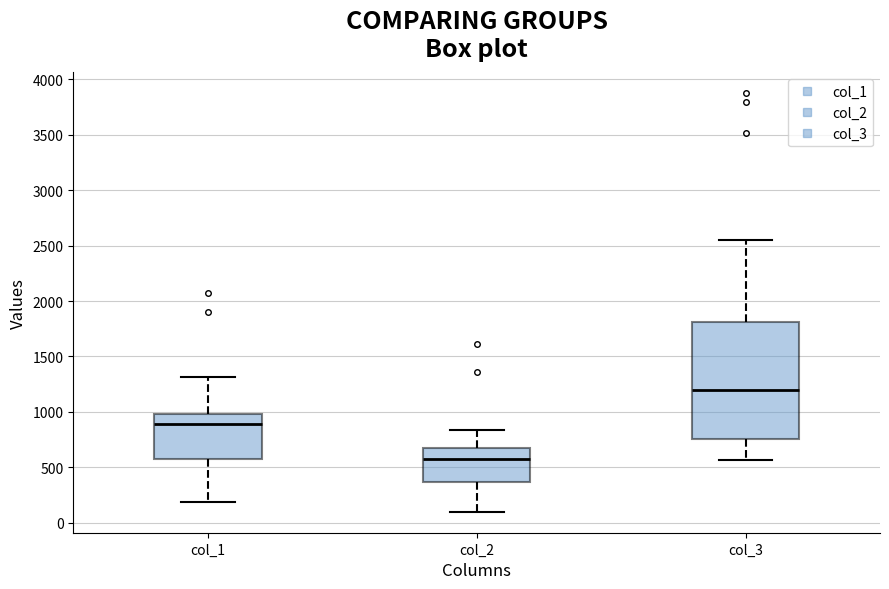

Comparing the boxes themselves (not the whiskers), which one is the tallest?

col_3